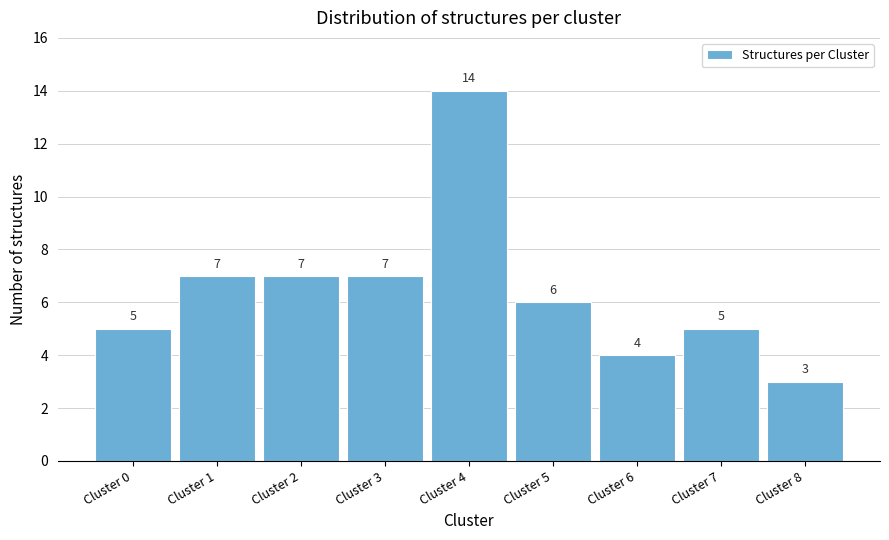

Reading right to left, list all the values displayed in this chart.

Cluster 8=3	Cluster 7=5	Cluster 6=4	Cluster 5=6	Cluster 4=14	Cluster 3=7	Cluster 2=7	Cluster 1=7	Cluster 0=5